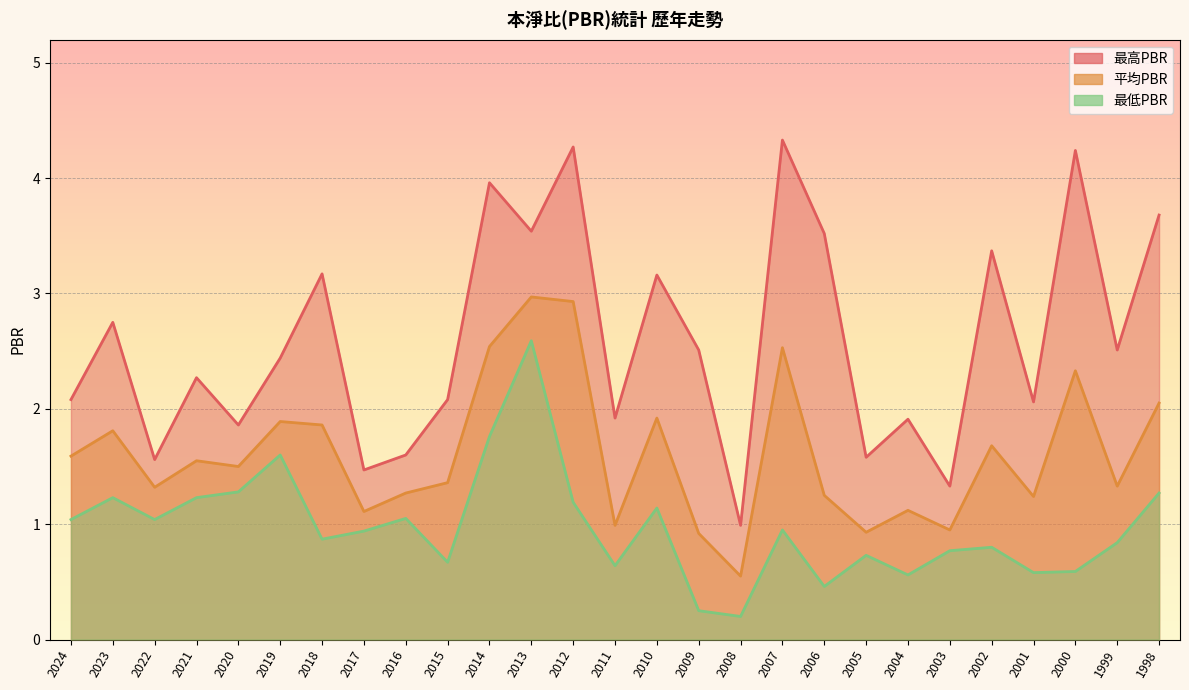

True or false: 最高PBR has a value of 1.9 at 2020.

True